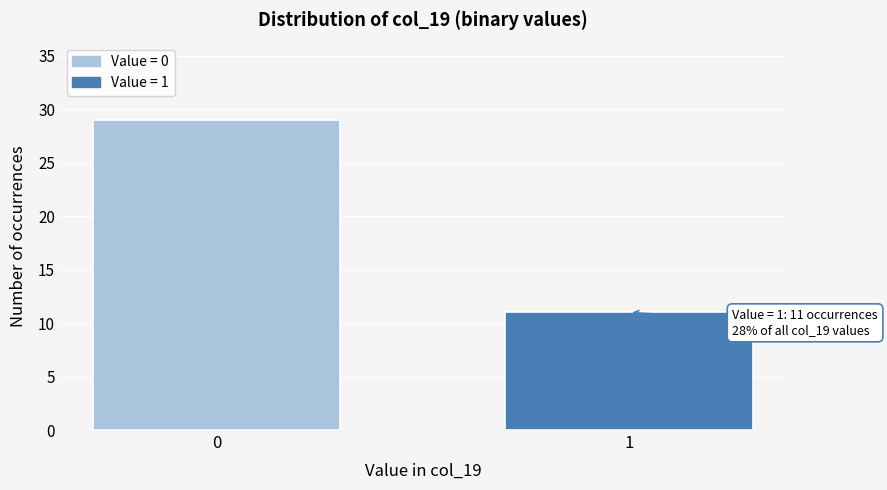

Reading left to right, transcribe all the data shown in this chart.

0=29	1=11